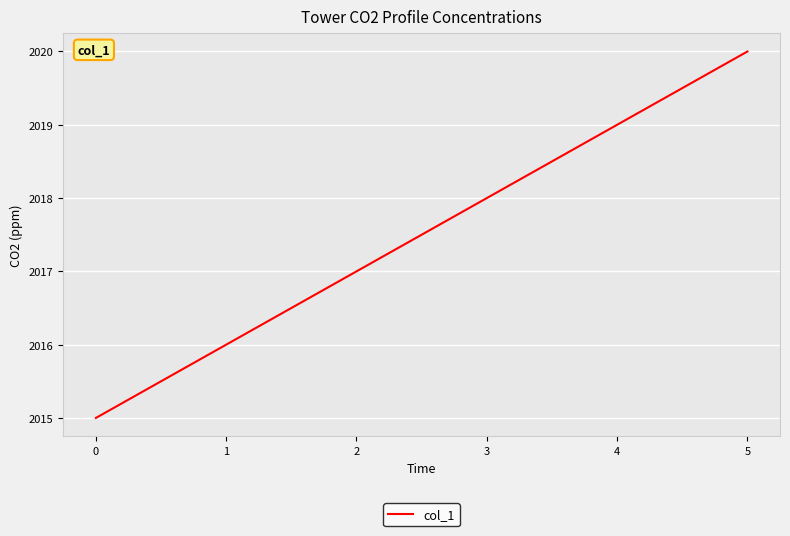

The chart shows a value of 1077 at 5. True or false?

False